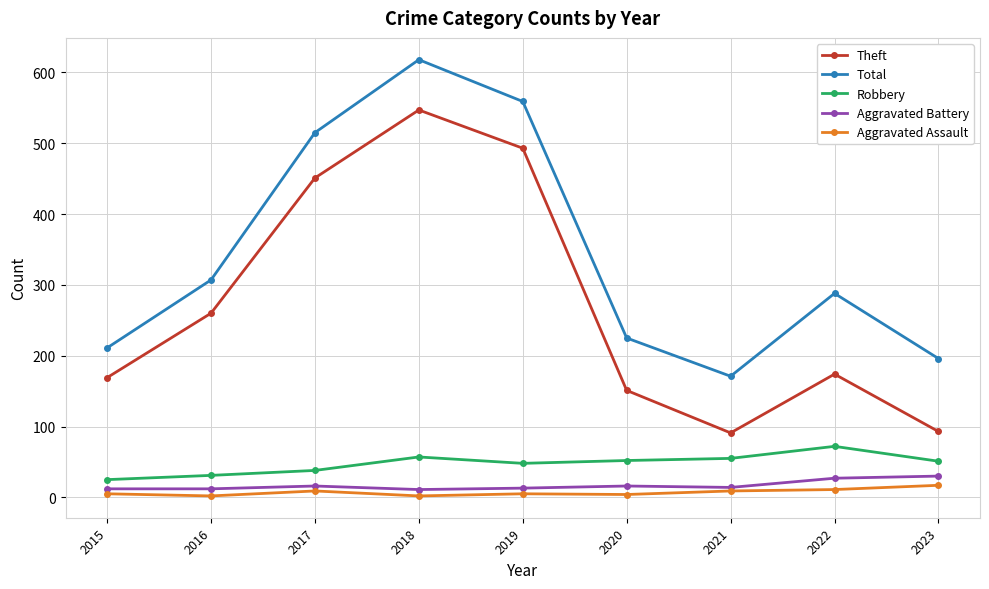

Which series changed the most between 2018 and 2020?

Theft